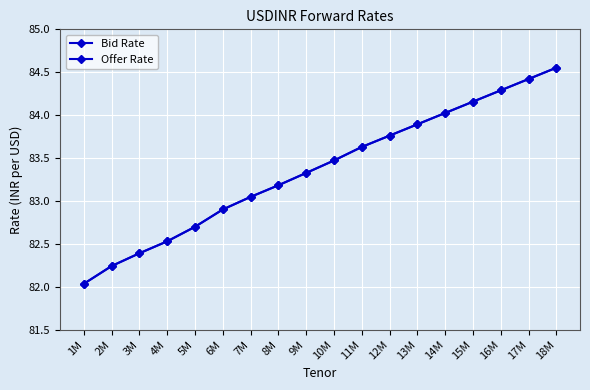

What is the label of the 3rd point from the right?

16M